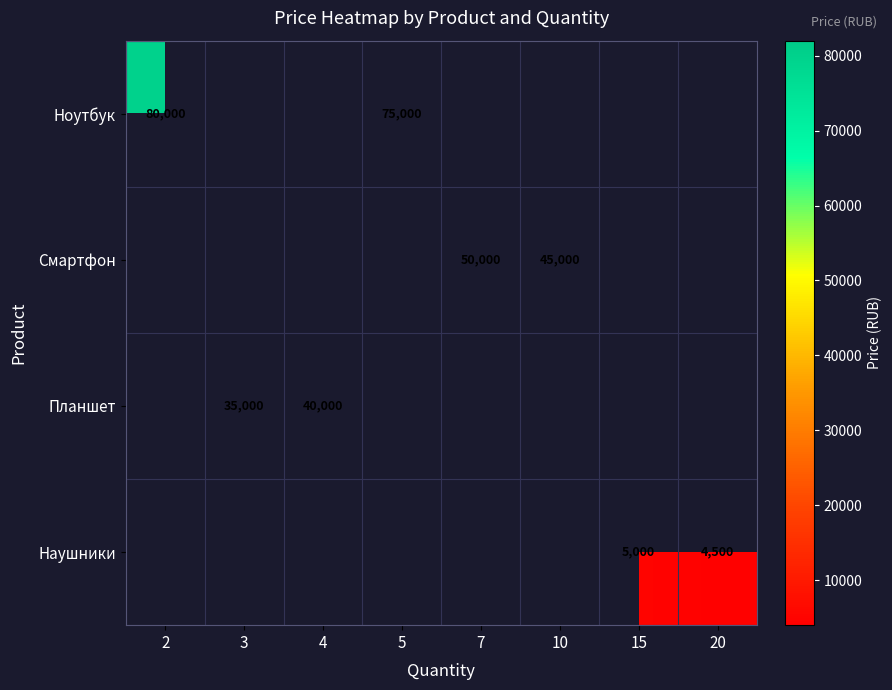

True or false: Наушники has a value of 4500 at 20.

True